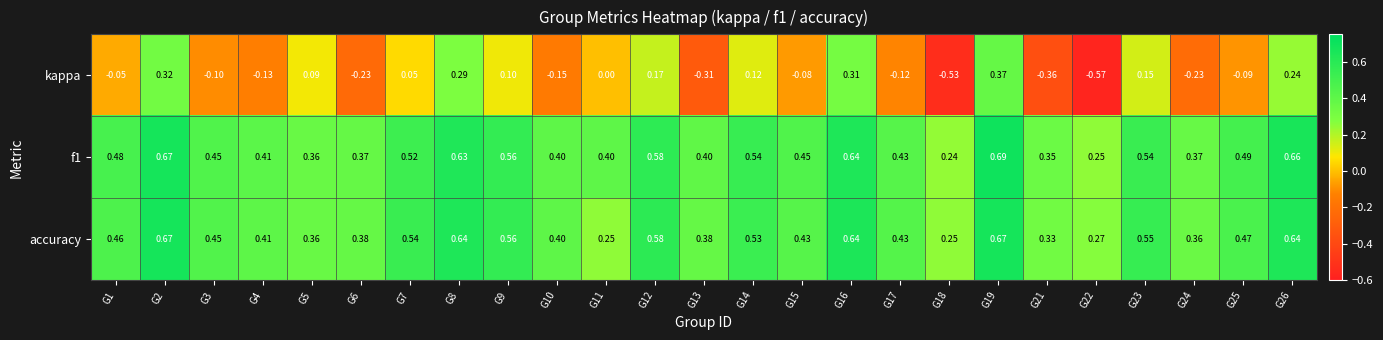

At G11, list the series in order from largest to smallest.

f1, accuracy, kappa